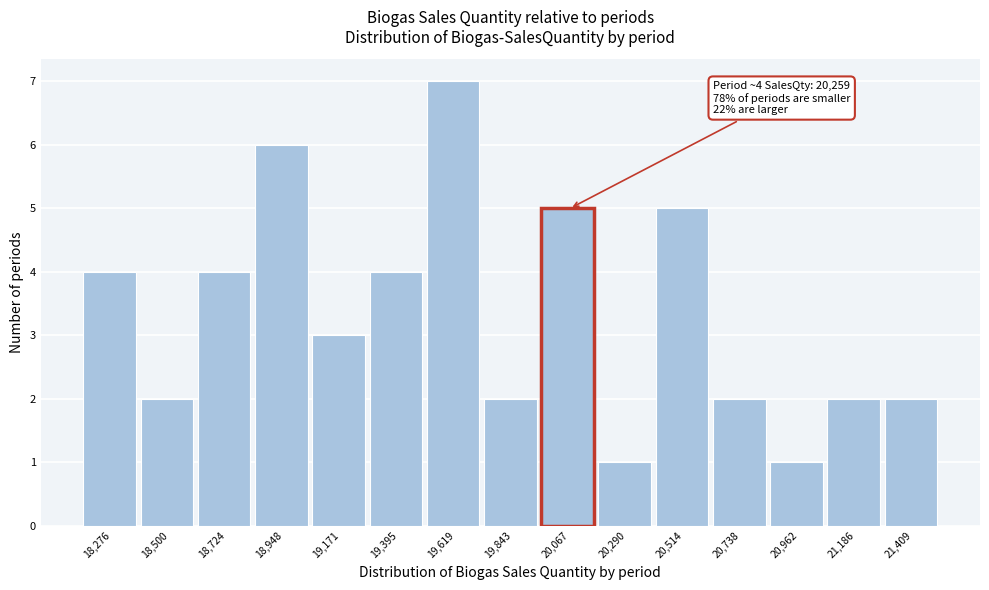

Reading left to right, extract all data points from this chart.

4	2	4	6	3	4	7	2	5	1	5	2	1	2	2